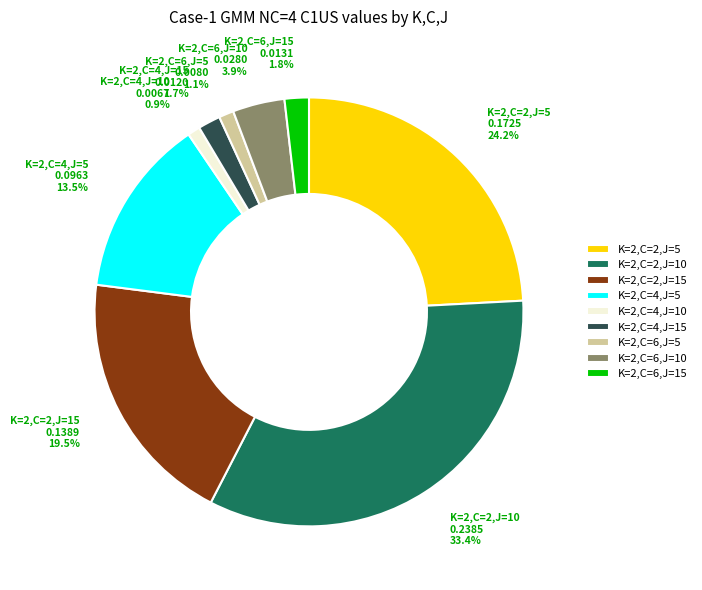

To the nearest percent, what percentage of the pie is K=2,C=2,J=5?

24%